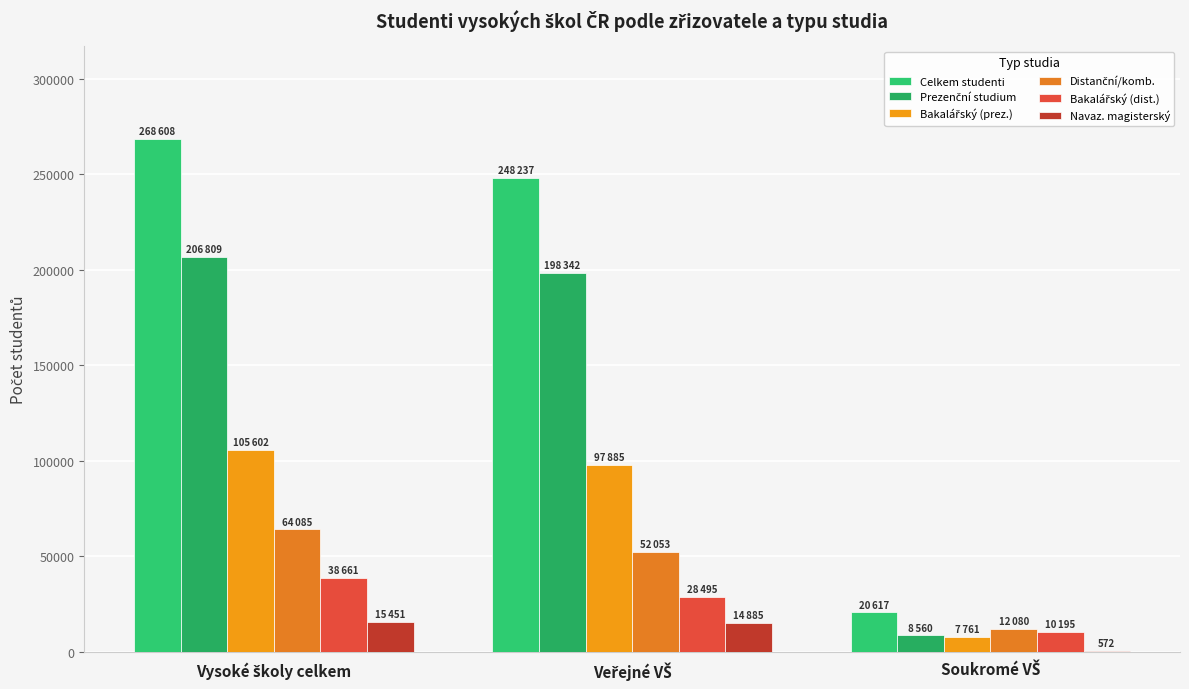

Count the number of data series in this chart.

6